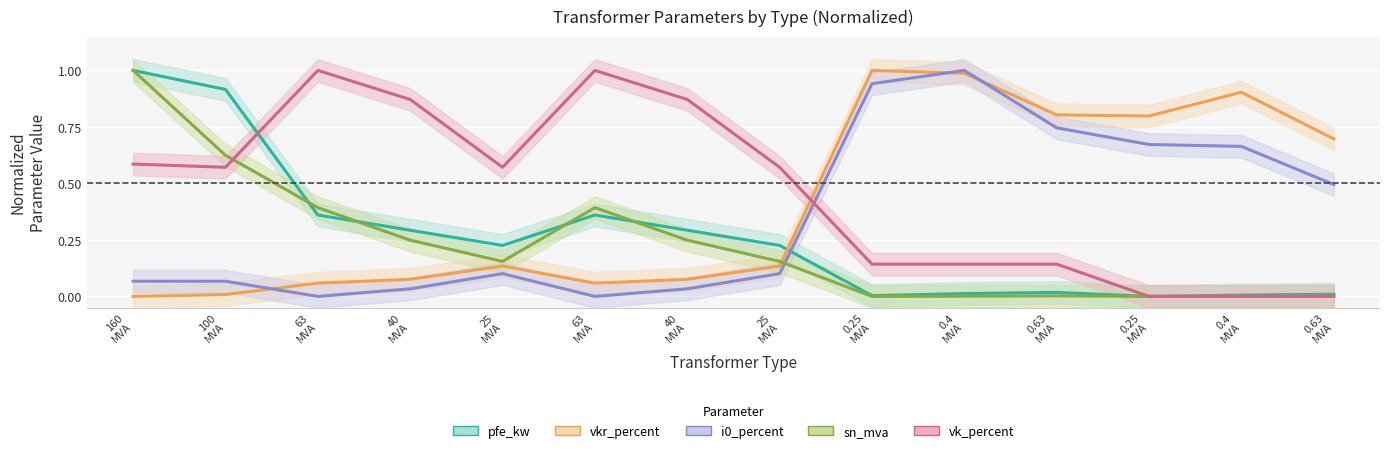

Which series has the widest spread of values?

pfe_kw_line